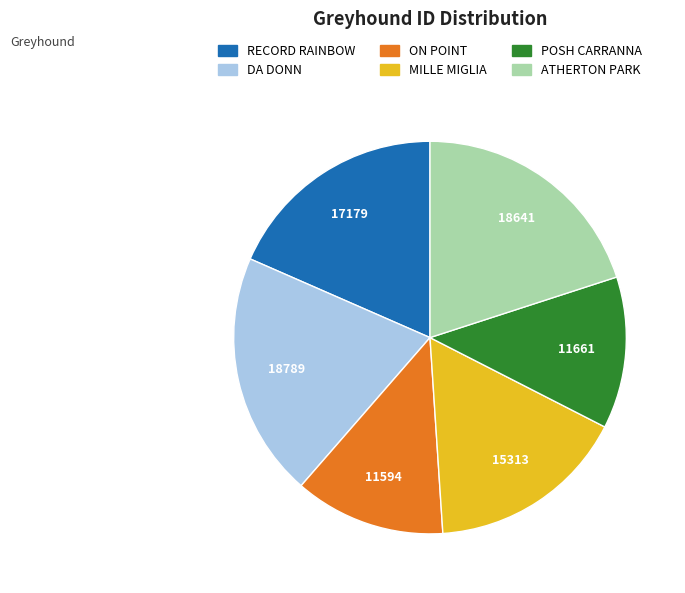

Is there a majority slice in this chart?

No